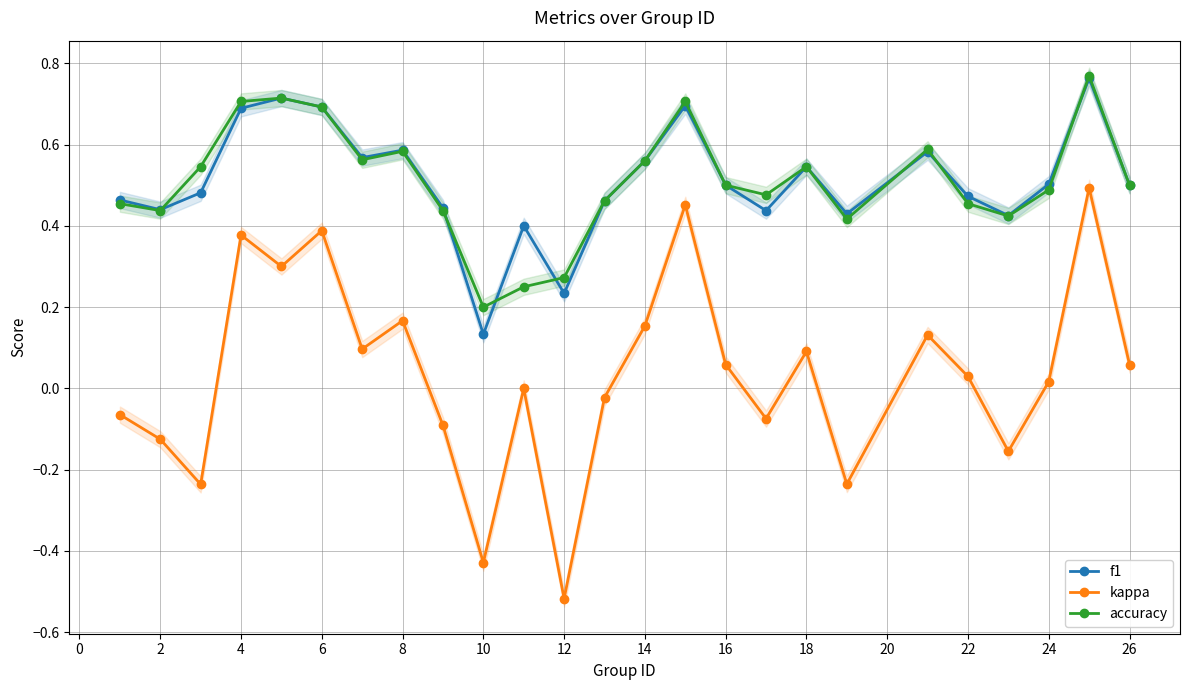

What are all the series names shown in the legend?

f1, kappa, accuracy